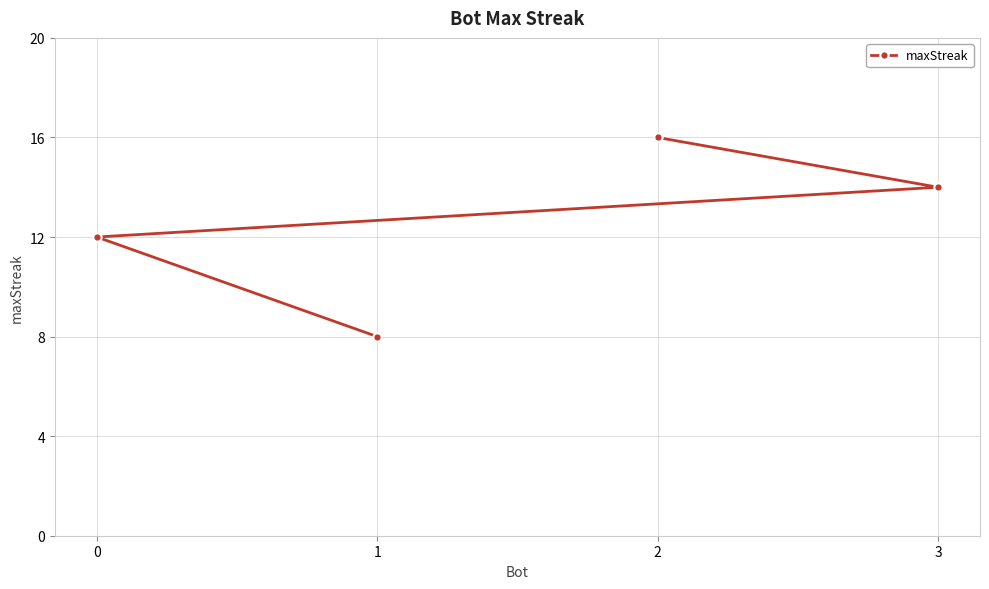

Reading left to right, extract all data points from this chart.

0=12	1=8	2=16	3=14